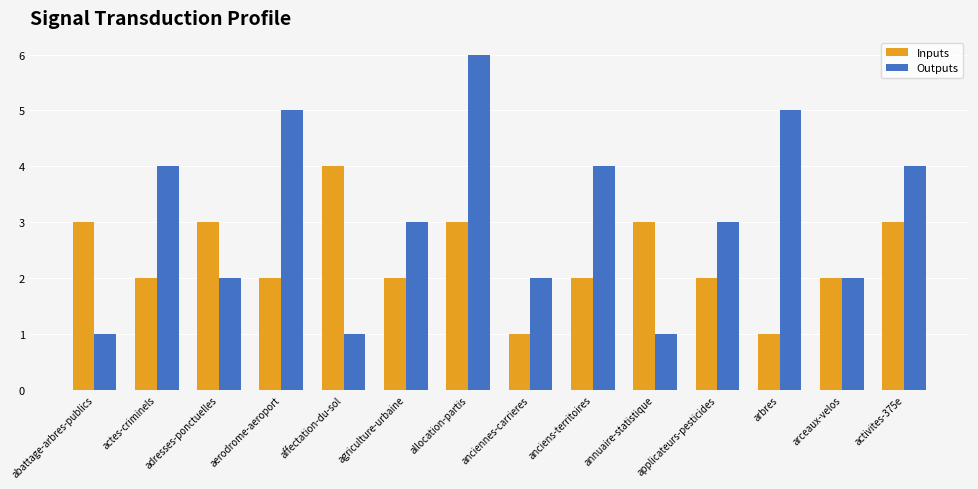

Count the number of data series in this chart.

2